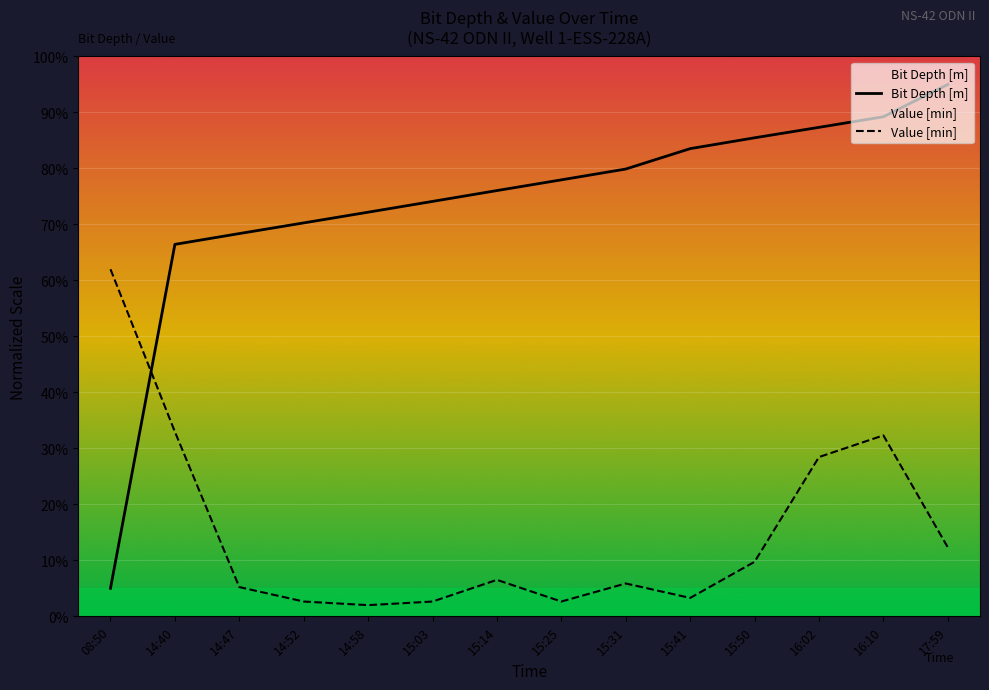

Which has a higher value, 15:41 or 14:40?

15:41